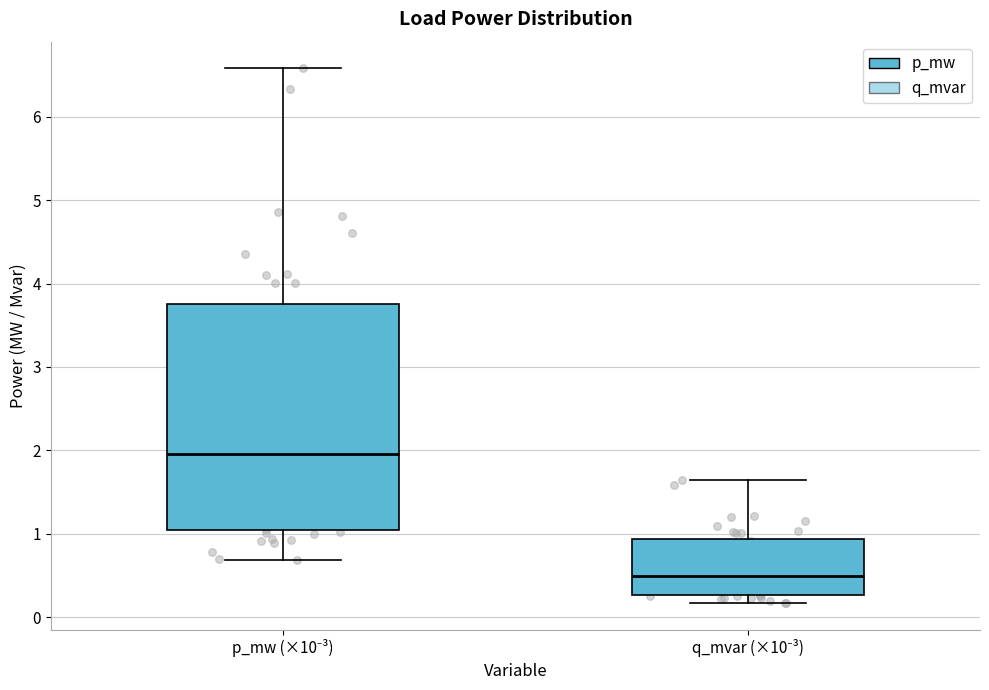

Reading left to right, transcribe this box plot: for each box, give where its median line is, the range the box spans, and where its two whiskers end, as read against the y-axis. The values are not printed on the chart, so give them approximately, as read against the axis.

p_mw (×10⁻³): median 2.0, box 1.0 to 3.8, whiskers 0.7 to 6.6
q_mvar (×10⁻³): median 0.5, box 0.3 to 0.9, whiskers 0.2 to 1.6